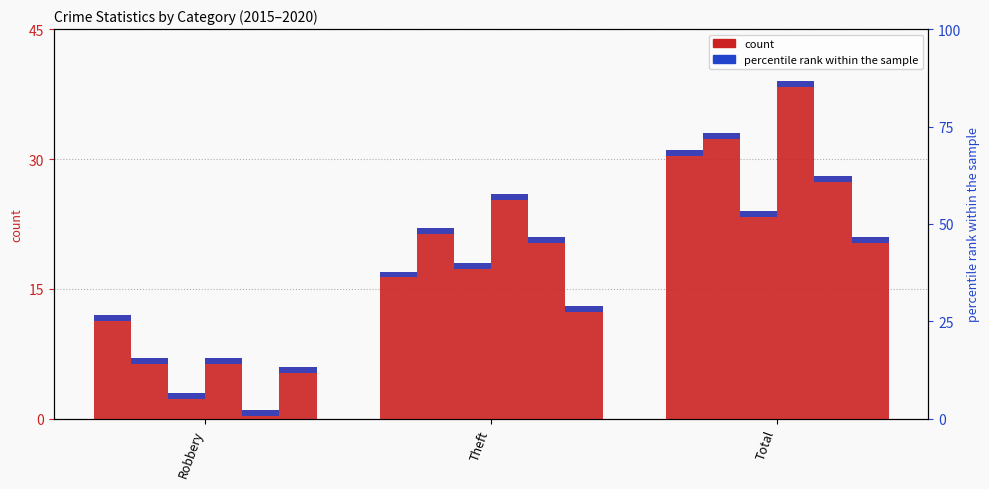

How many groups of bars are there?

3